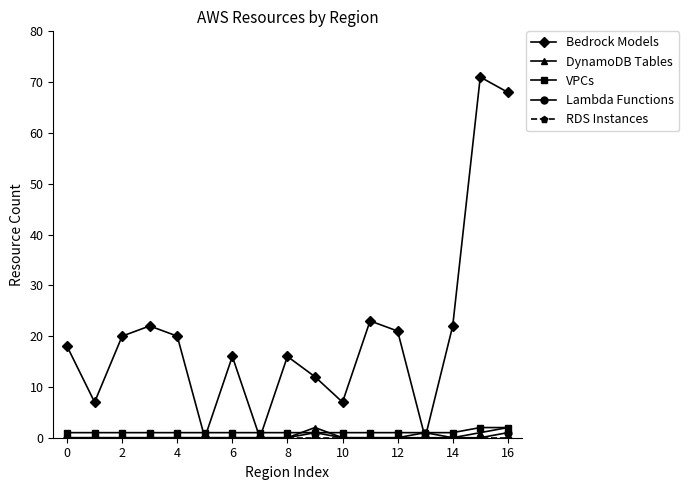

Which series has the largest total across all categories?

Bedrock Models